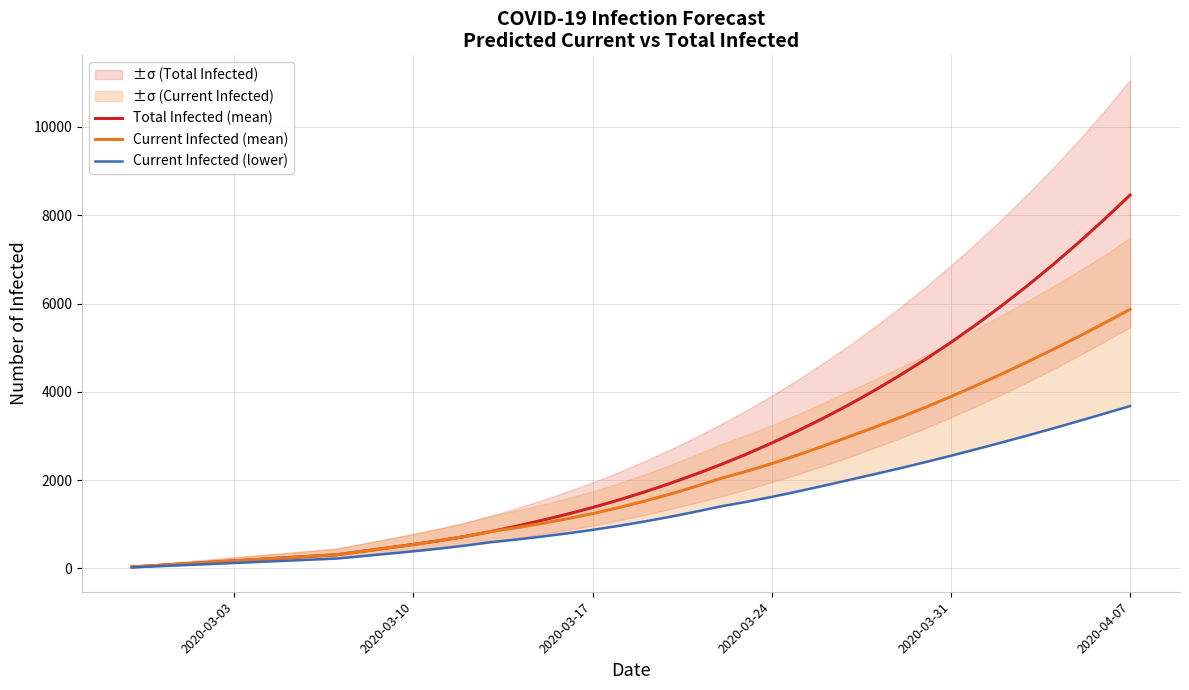

What is the highest value of the Total Infected (mean) series?

8456